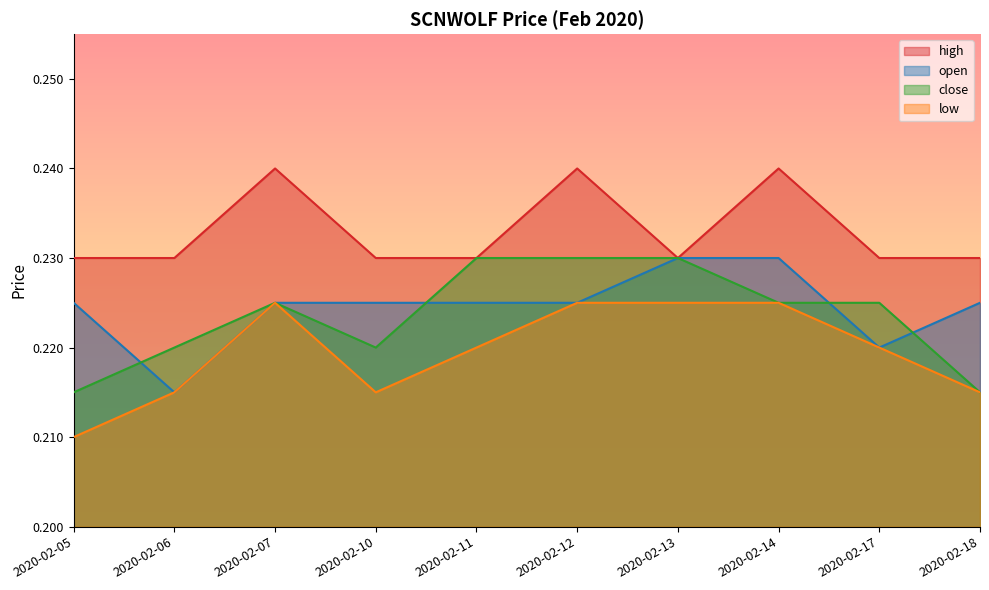

Which series has the largest total across all categories?

high